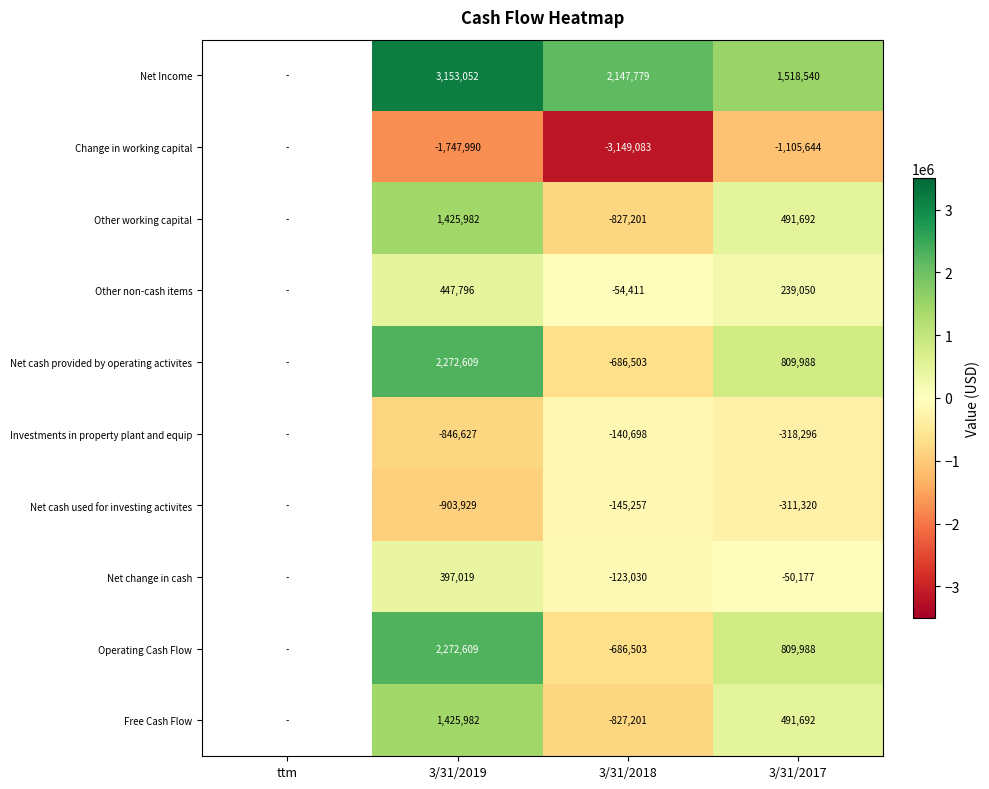

Is it true that Other non-cash items equals 622053.1 at 3/31/2019?

False